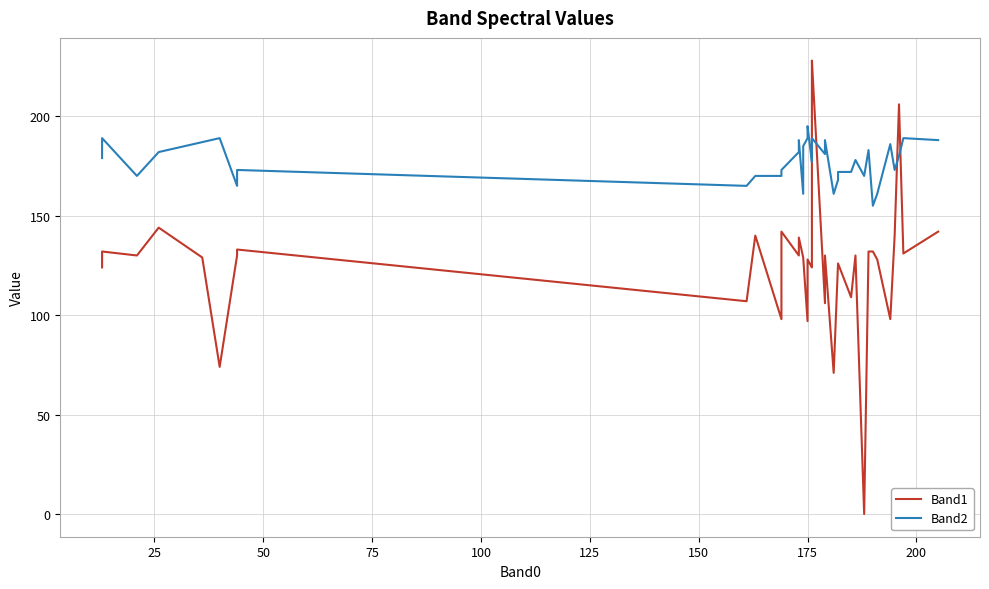

List the series in order of their overall mean, lowest first.

Band1, Band2